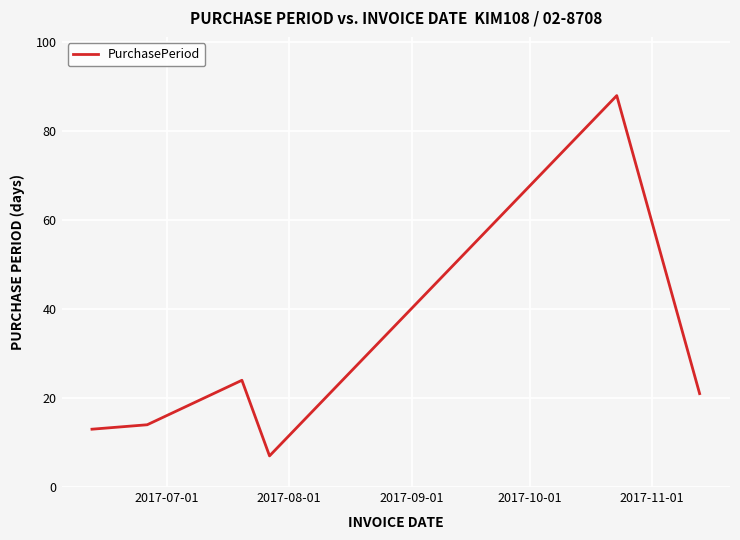

What is the maximum value shown in the chart?

88